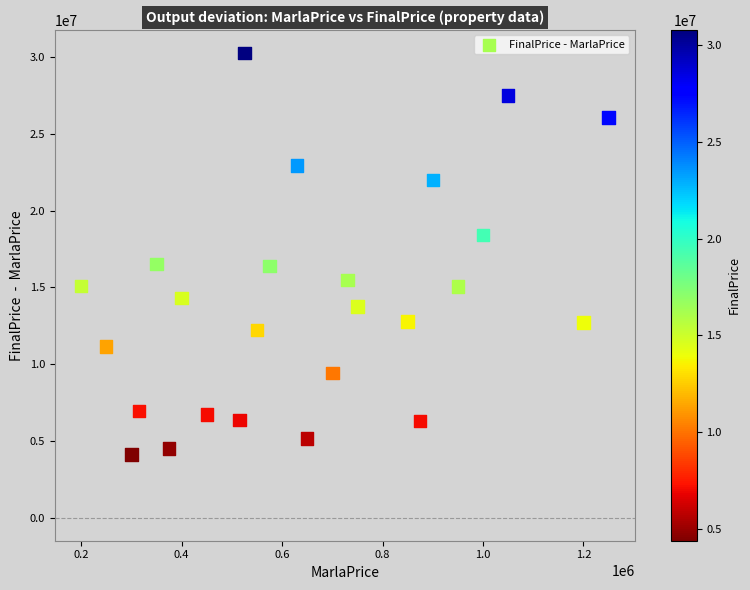

What is the range of X values (max minus min)?

1050000